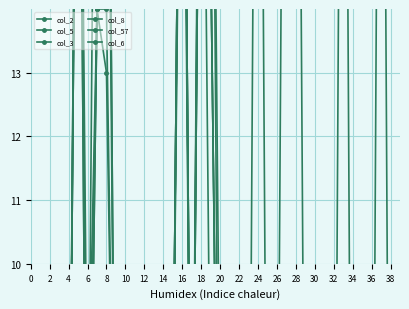

Is it true that col_5 equals 1 at 4?

False